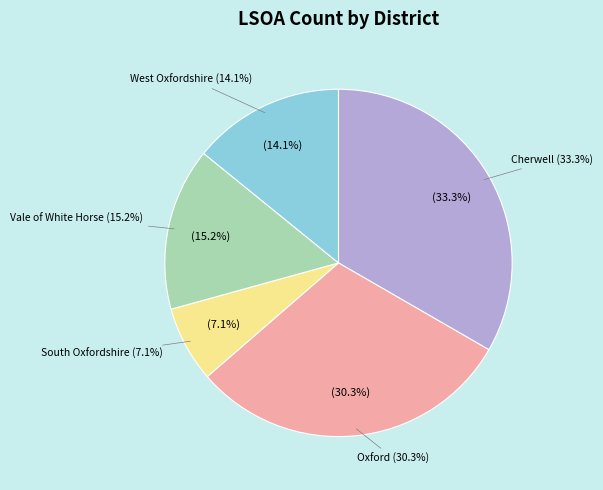

True or false: Vale of White Horse accounts for 22% of the total.

False